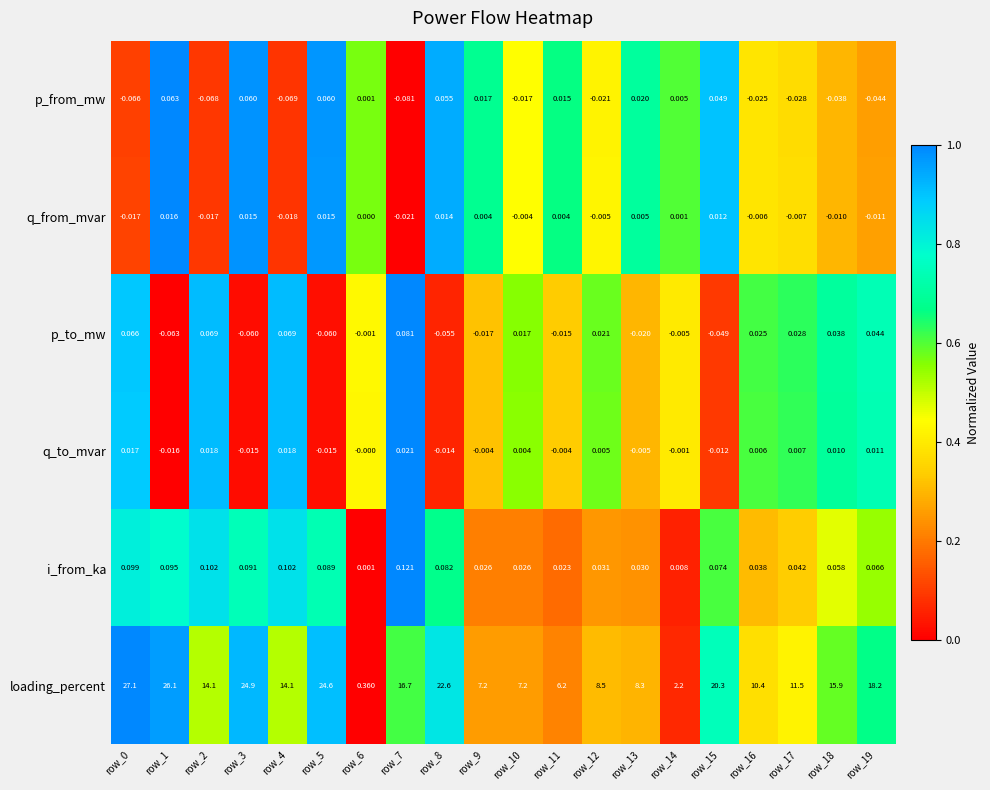

Which series has the widest spread of values?

loading_percent